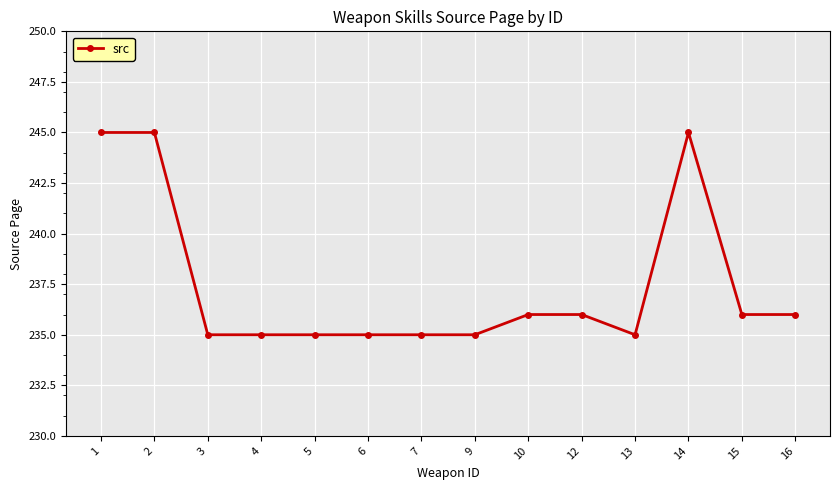

True or false: there are more than 0 points higher than both neighbors.

True